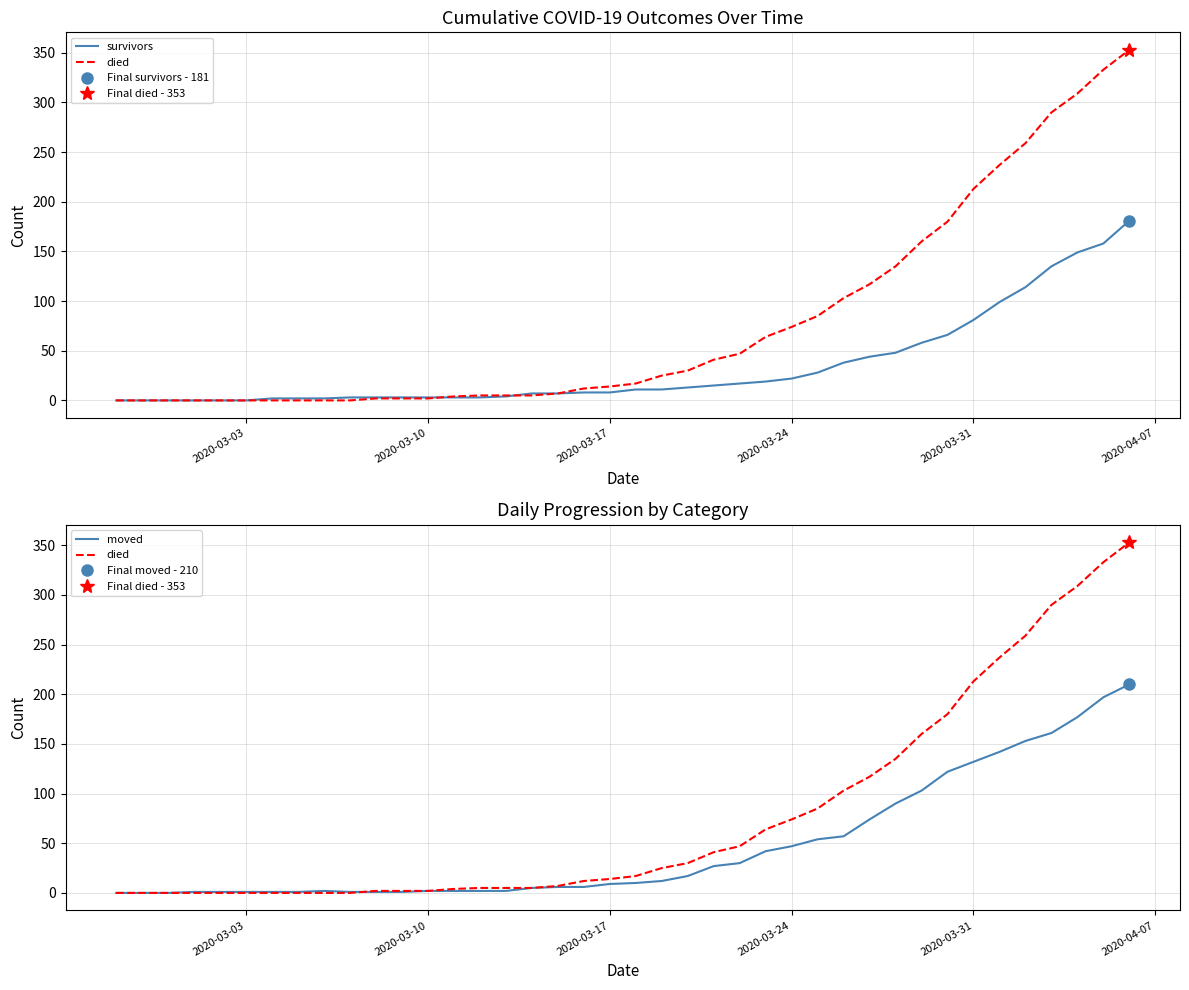

How many categories are shown in the chart?

40